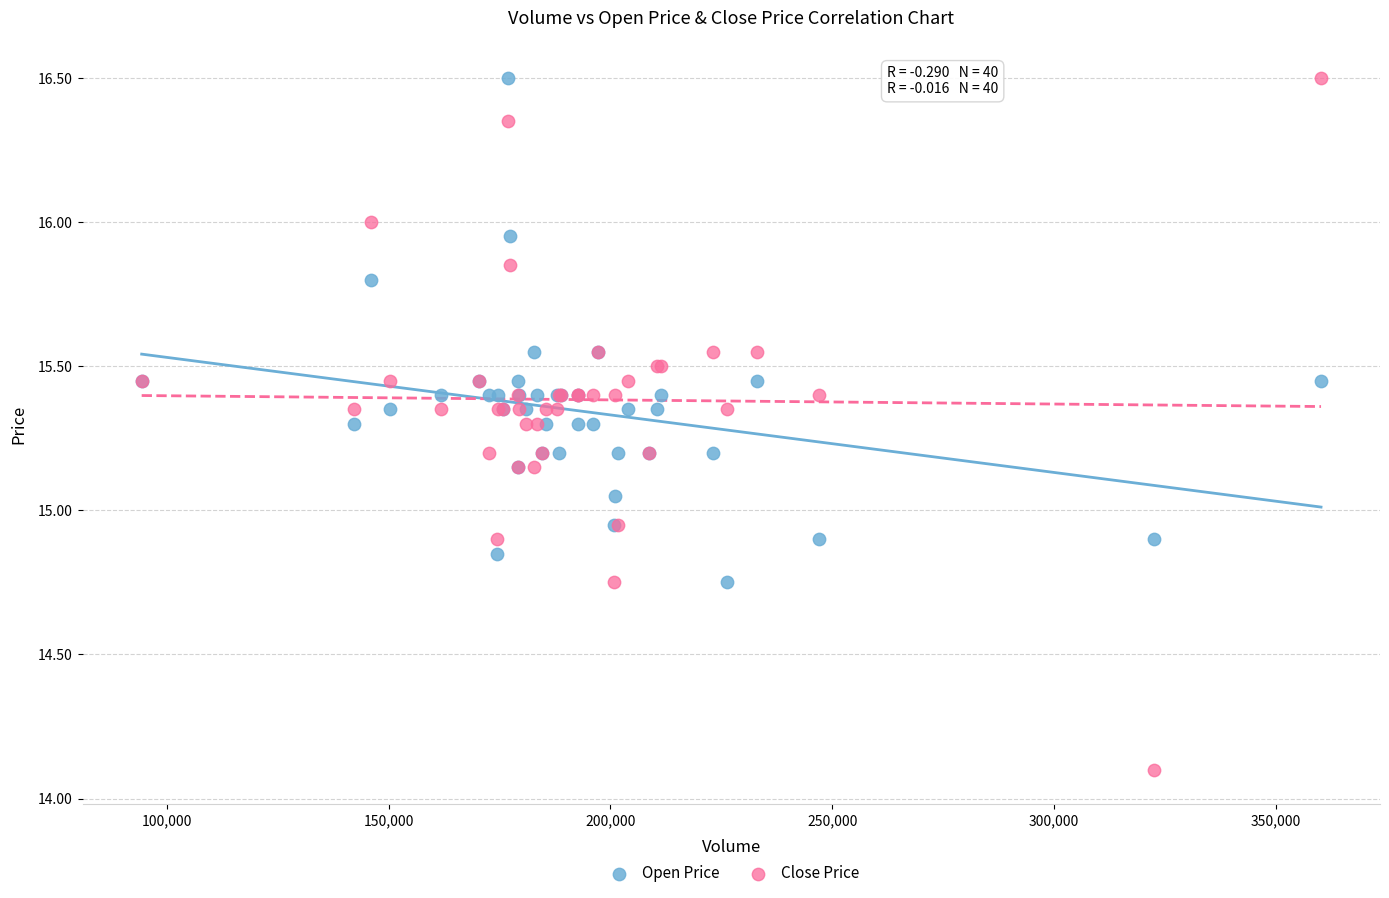

What is the X range (max minus min) for the scatter plot?

265850.0